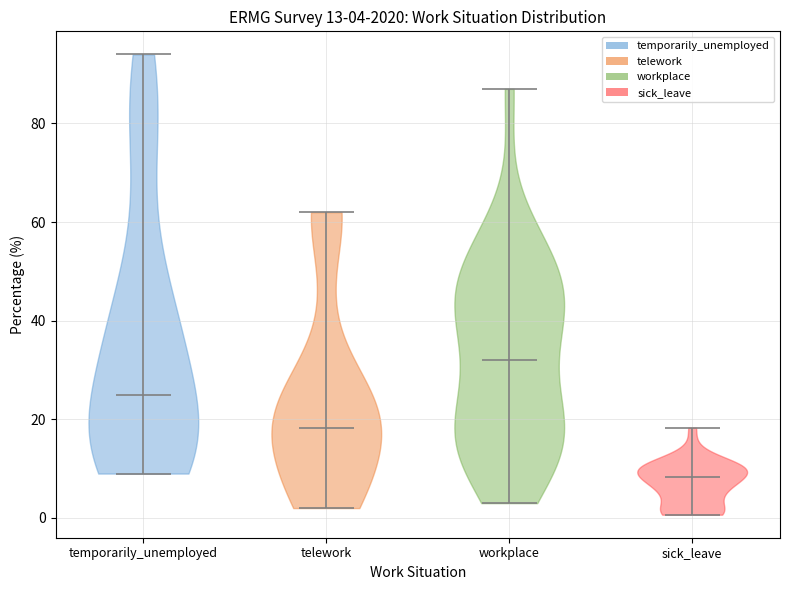

Which violin has the lowest median line?

sick_leave